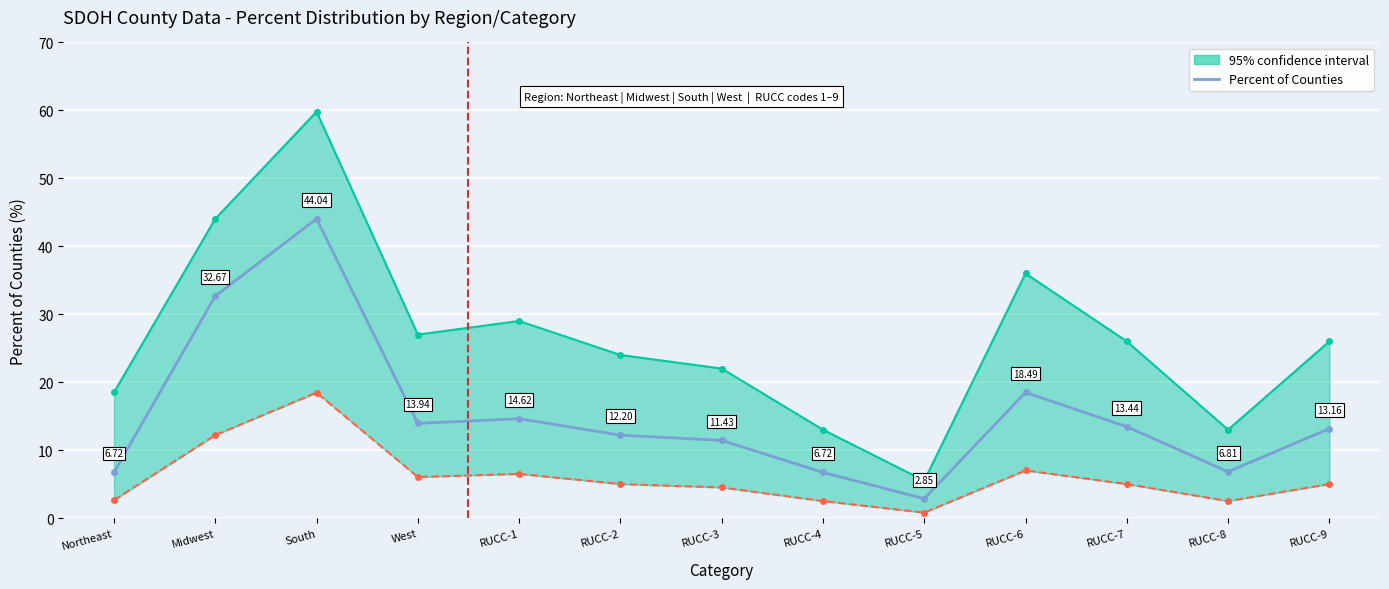

What is the label of the 7th point from the left?

RUCC-3